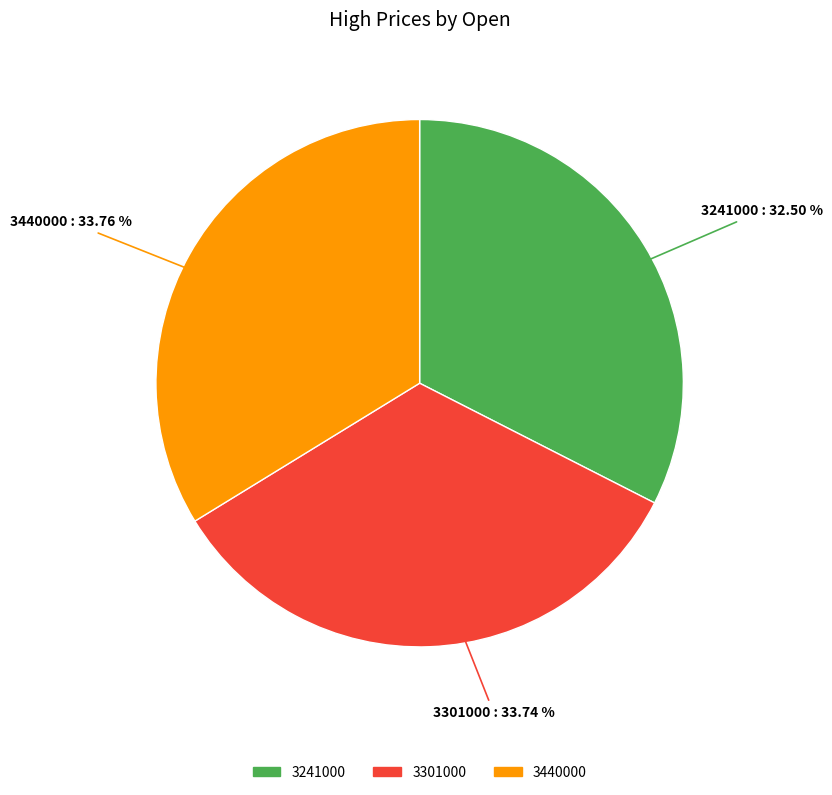

How many slices are in this pie chart?

3